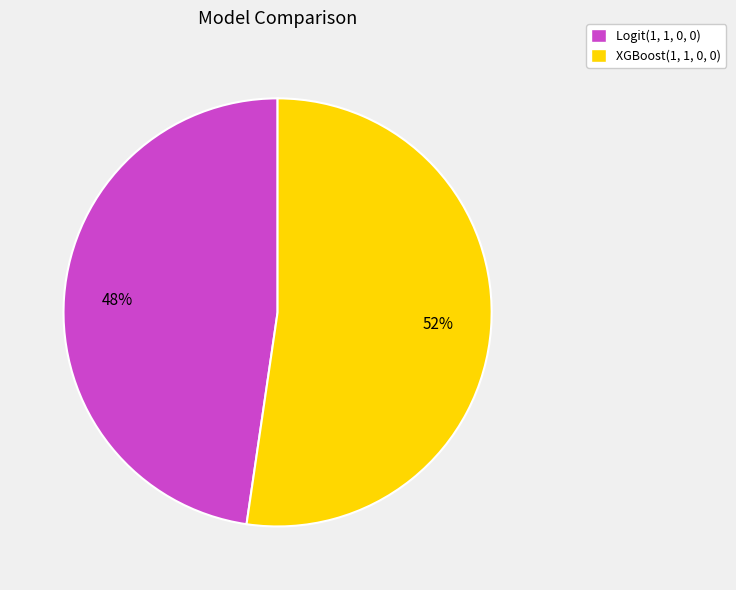

How many segments does this pie chart have?

2